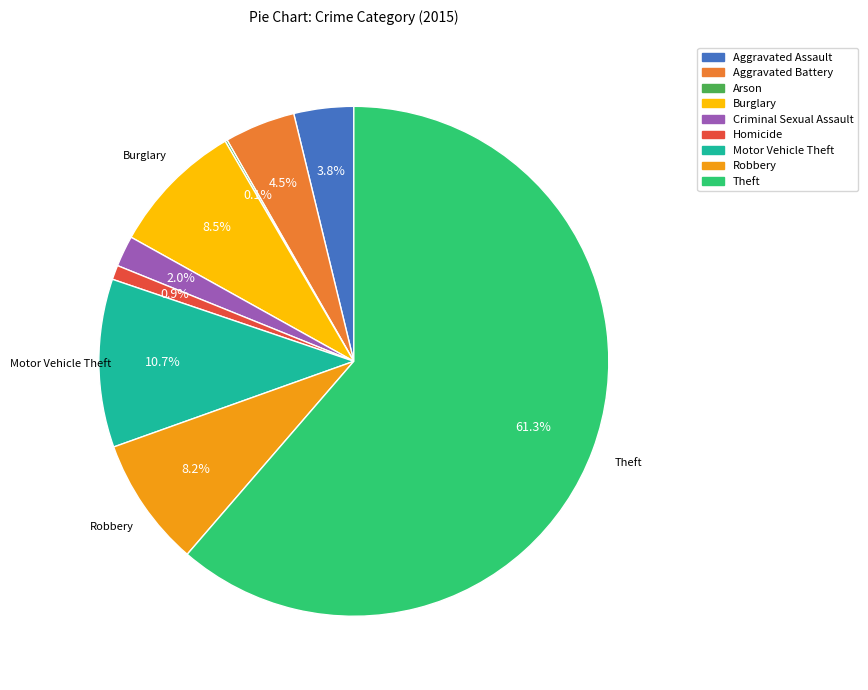

Between Homicide and Burglary, which is larger?

Burglary